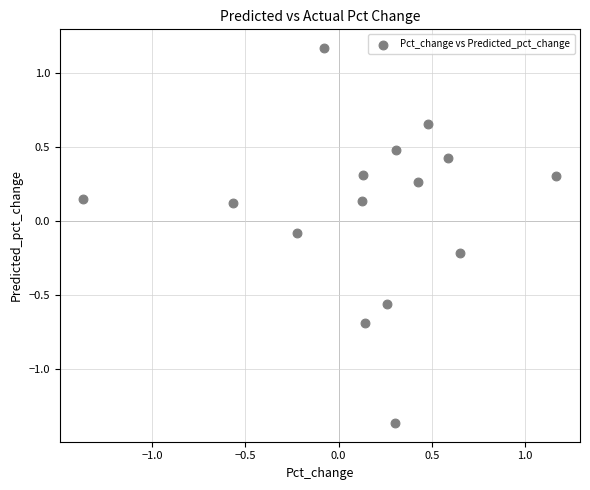

What is the range of X values (max minus min)?

2.5